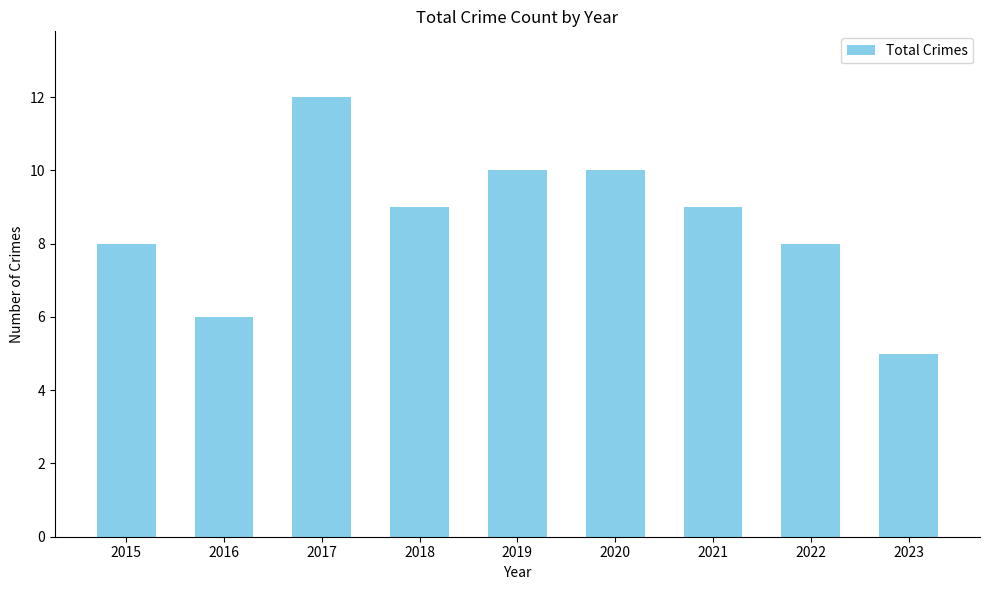

What is the ratio of the value at 2022 to the value at 2015?

1.0